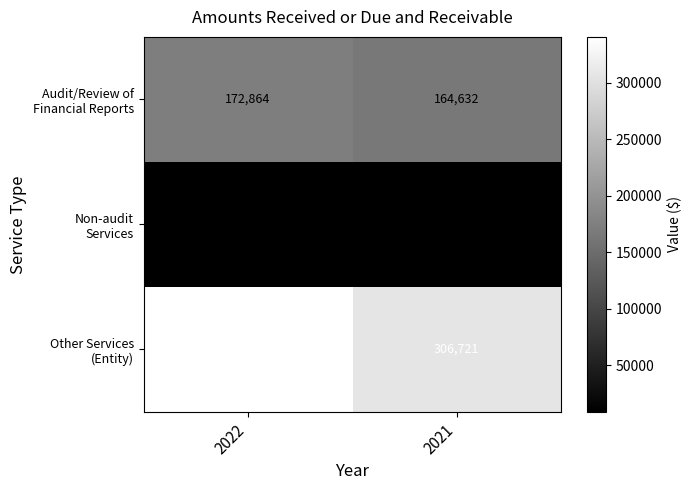

What is the total value across all series at 2022?

523202